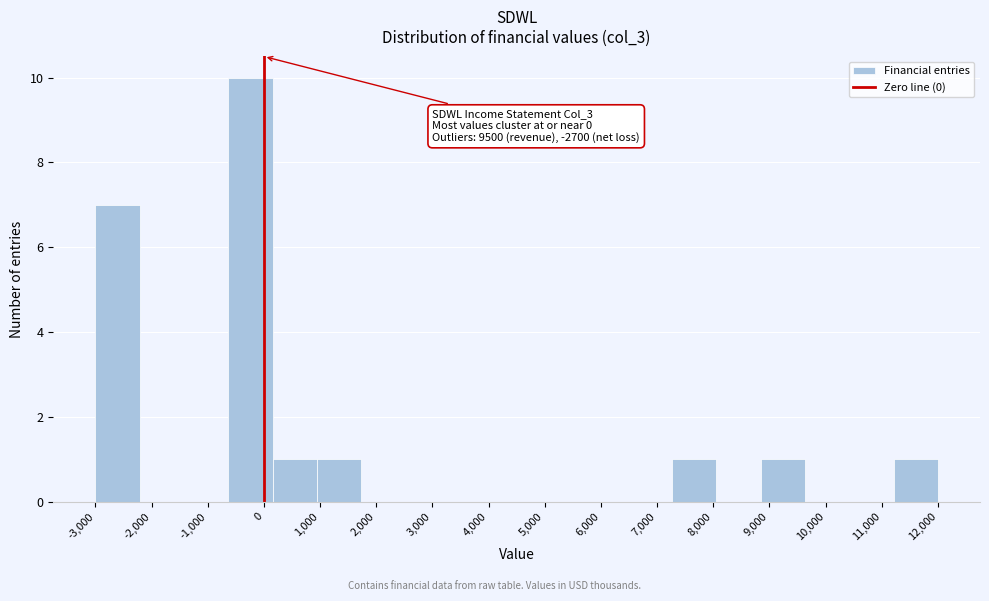

Over which range of the x-axis is the bar tallest?

-600 to 200